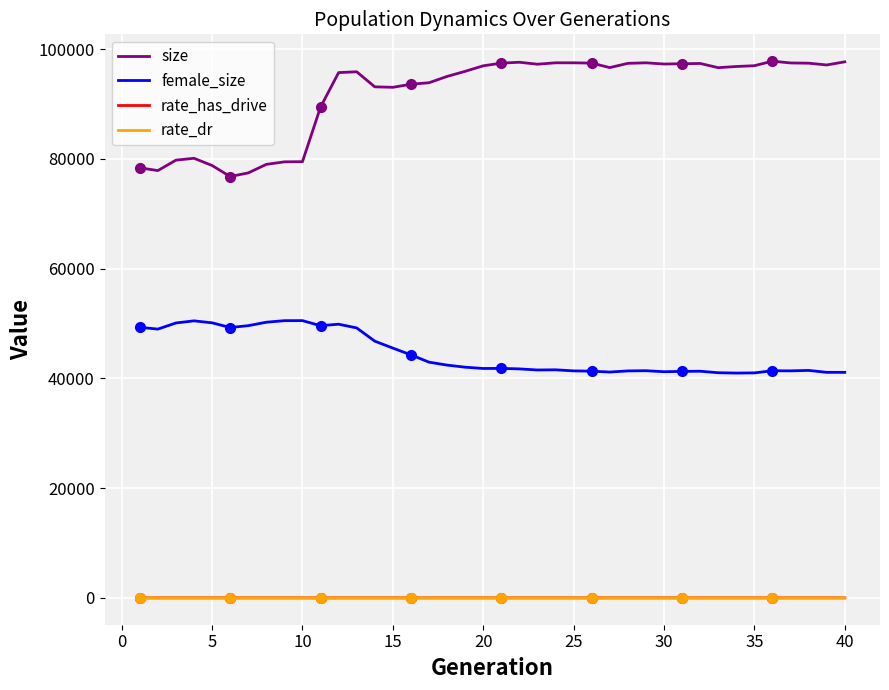

The value of female_size at 30 is 41215.0. True or false?

True